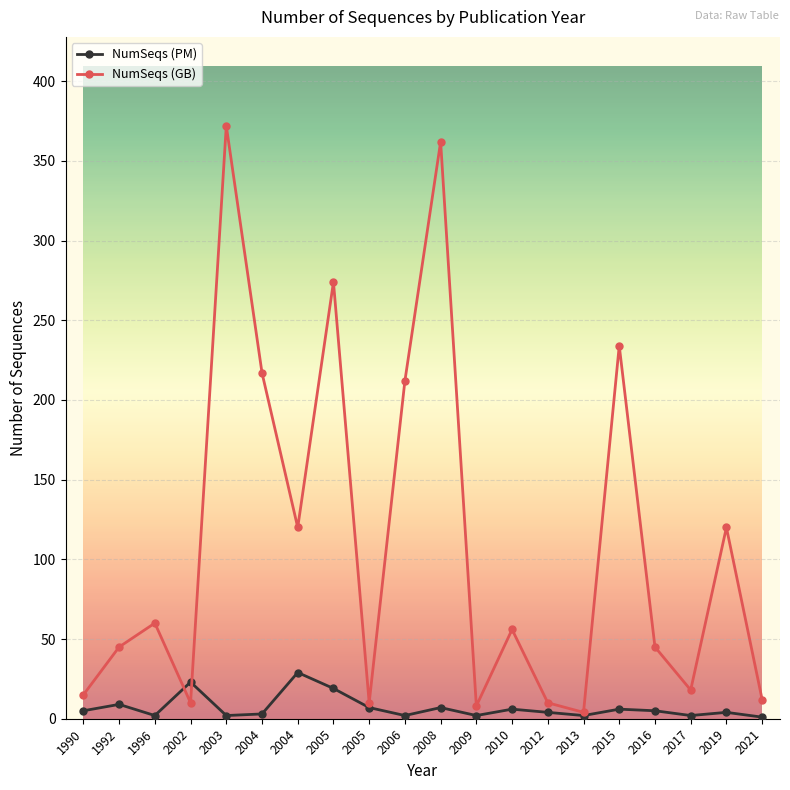

How many interior local valleys does the NumSeqs (PM) series have?

6